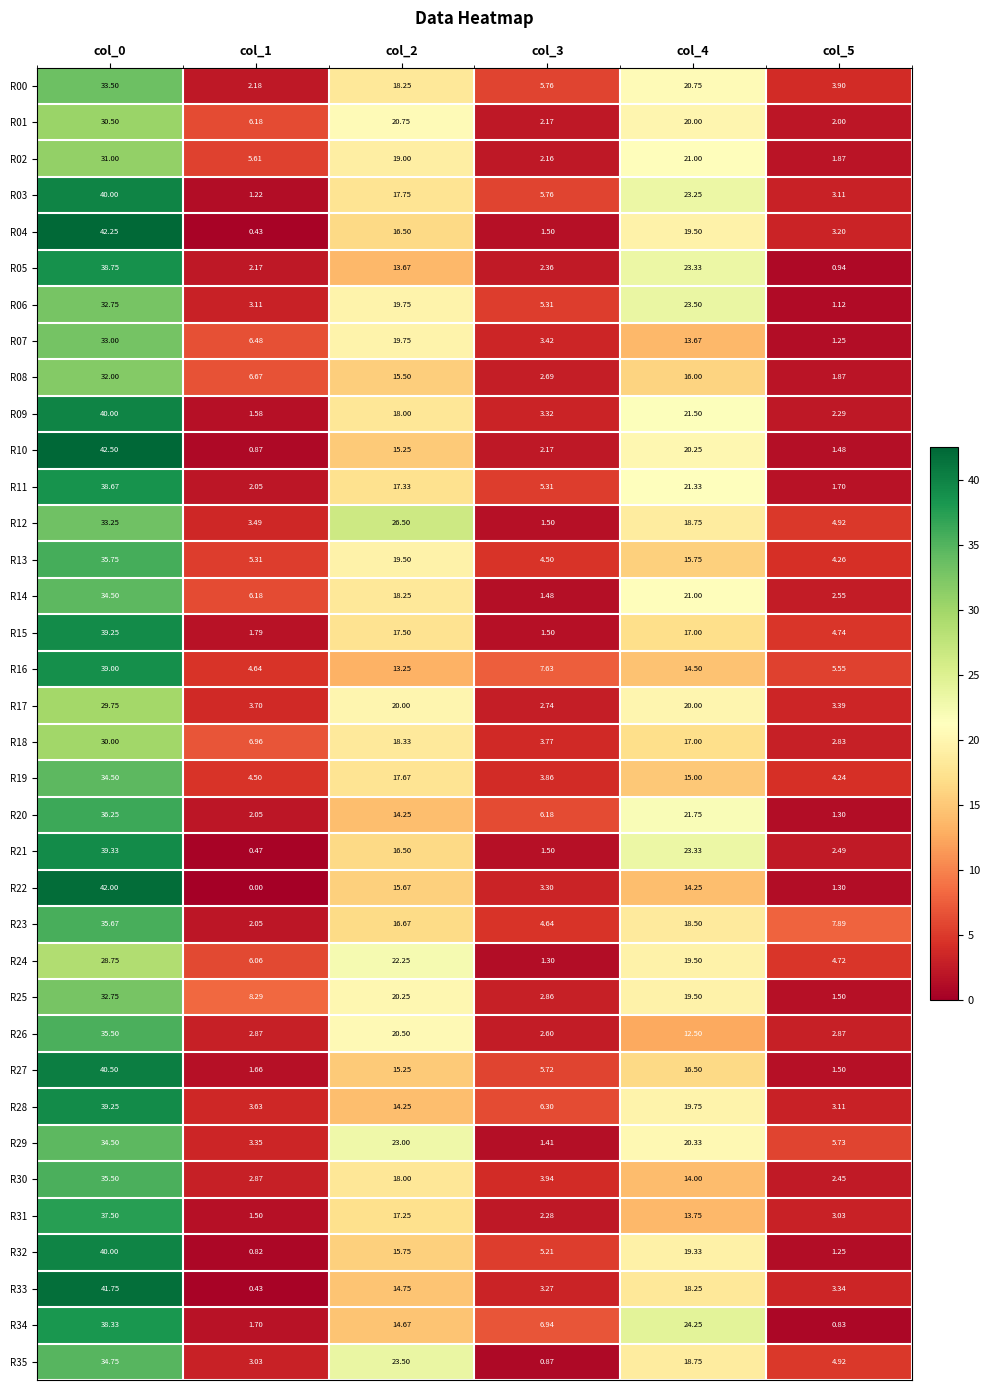

Which series has the largest range (max minus min)?

R22